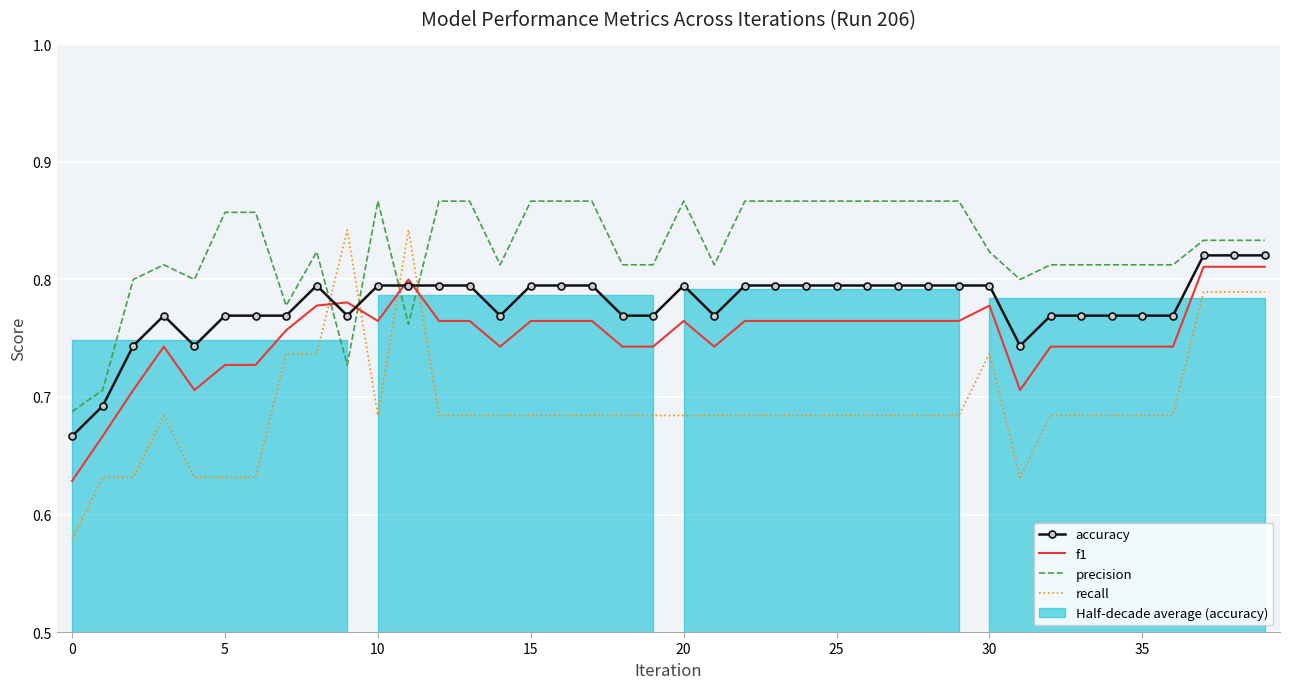

What is the greatest value displayed?

0.9